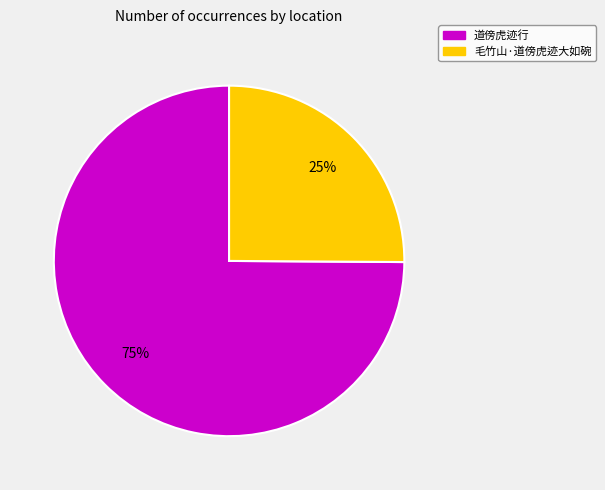

Is there a majority slice in this chart?

Yes